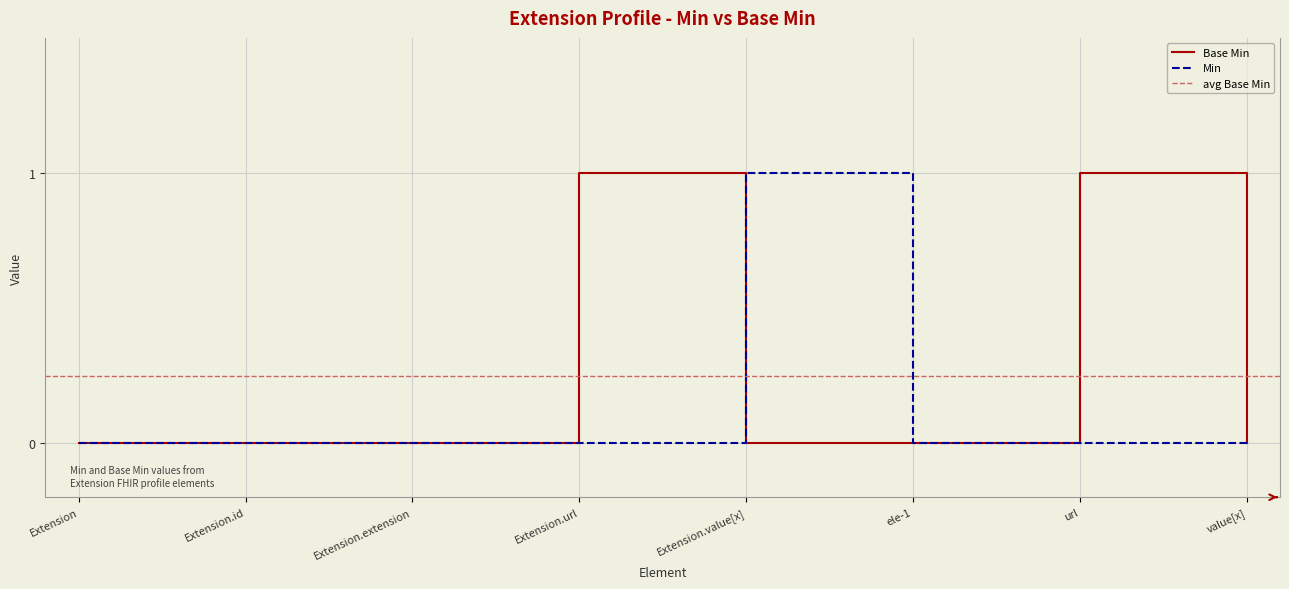

The value of Base Min at Extension.url is 1. True or false?

True